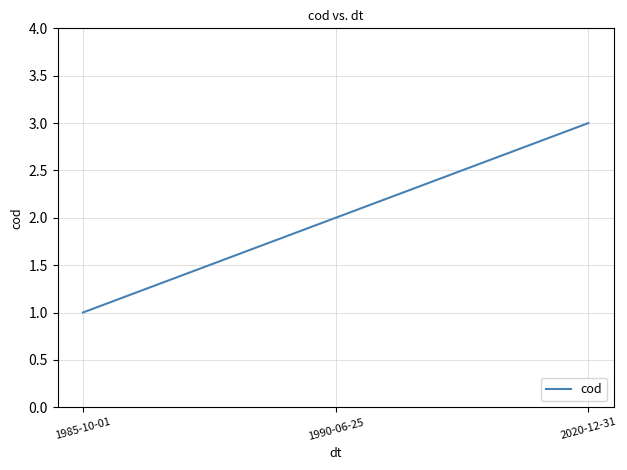

Rank the categories by value from highest to lowest.

2020-12-31, 1990-06-25, 1985-10-01